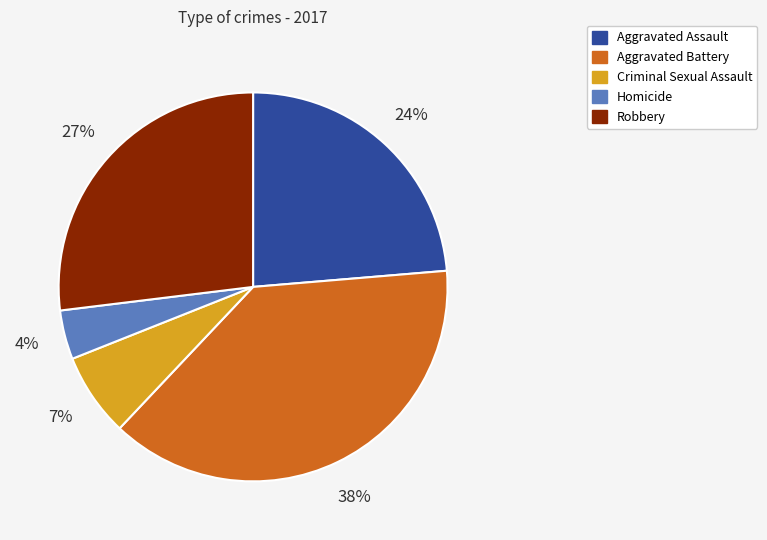

How many slices are in this pie chart?

5